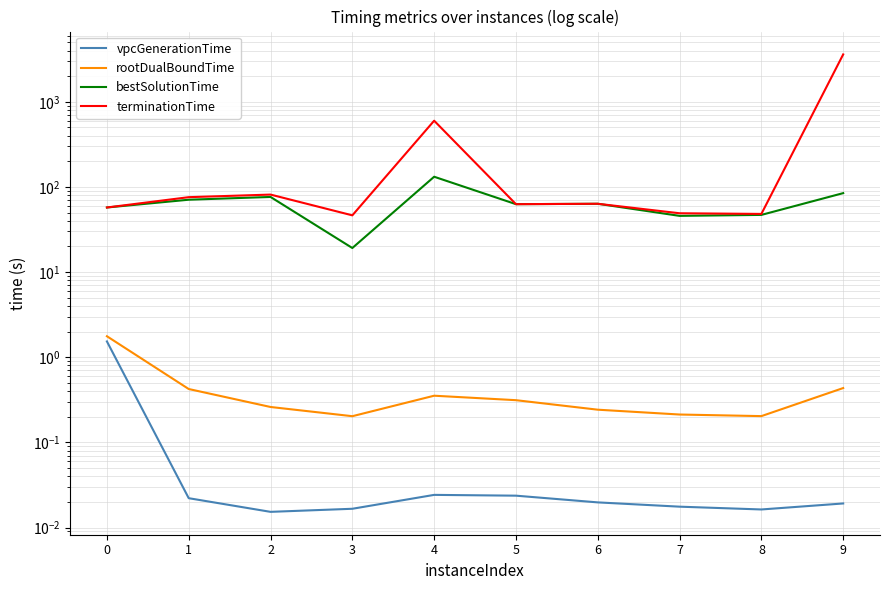

Is the value of vpcGenerationTime at 3 greater than the value of bestSolutionTime at 9?

No